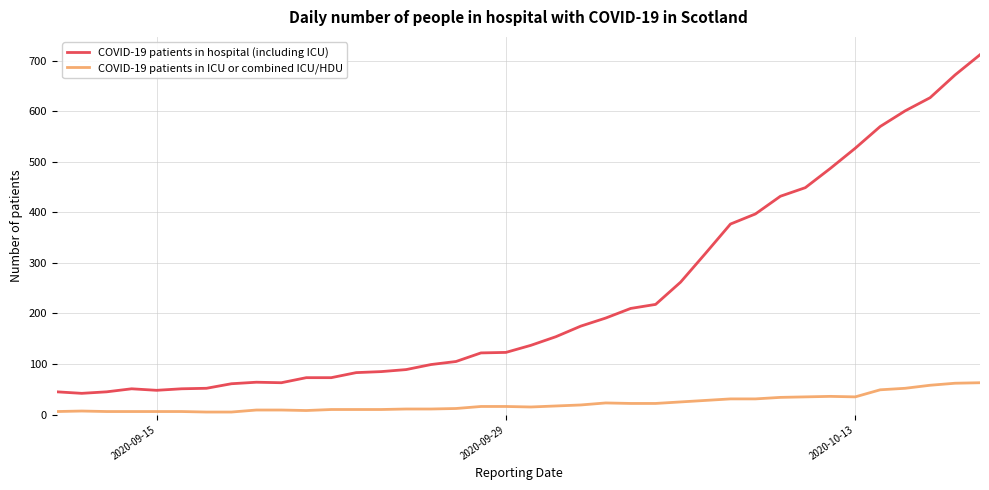

True or false: COVID-19 patients in ICU or combined ICU/HDU and COVID-19 patients in hospital (including ICU) intersect in this chart.

False